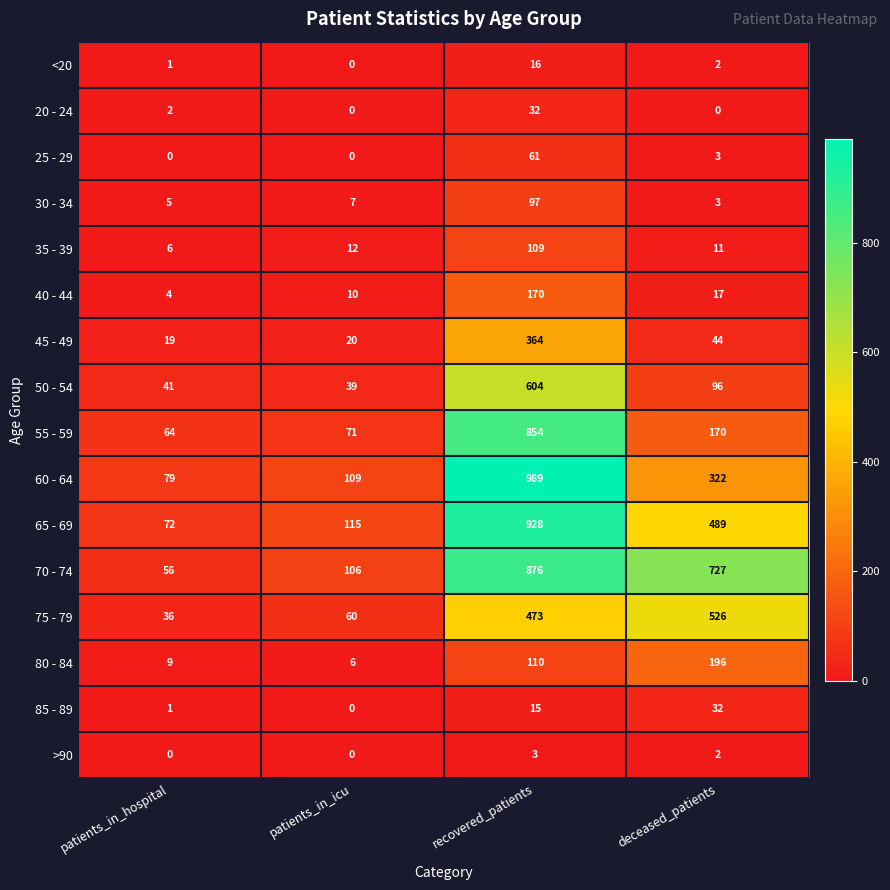

What is the difference between the maximum and minimum values in the 75 - 79 series?

490